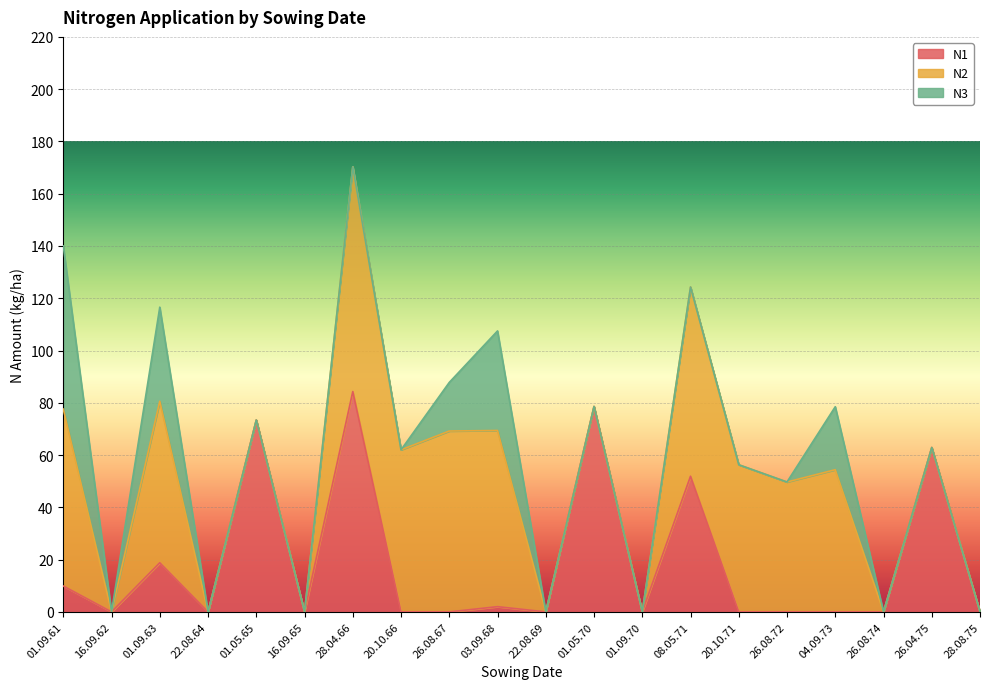

Is the value of N1 at 01.09.70 greater than the value of N3 at 26.08.67?

No